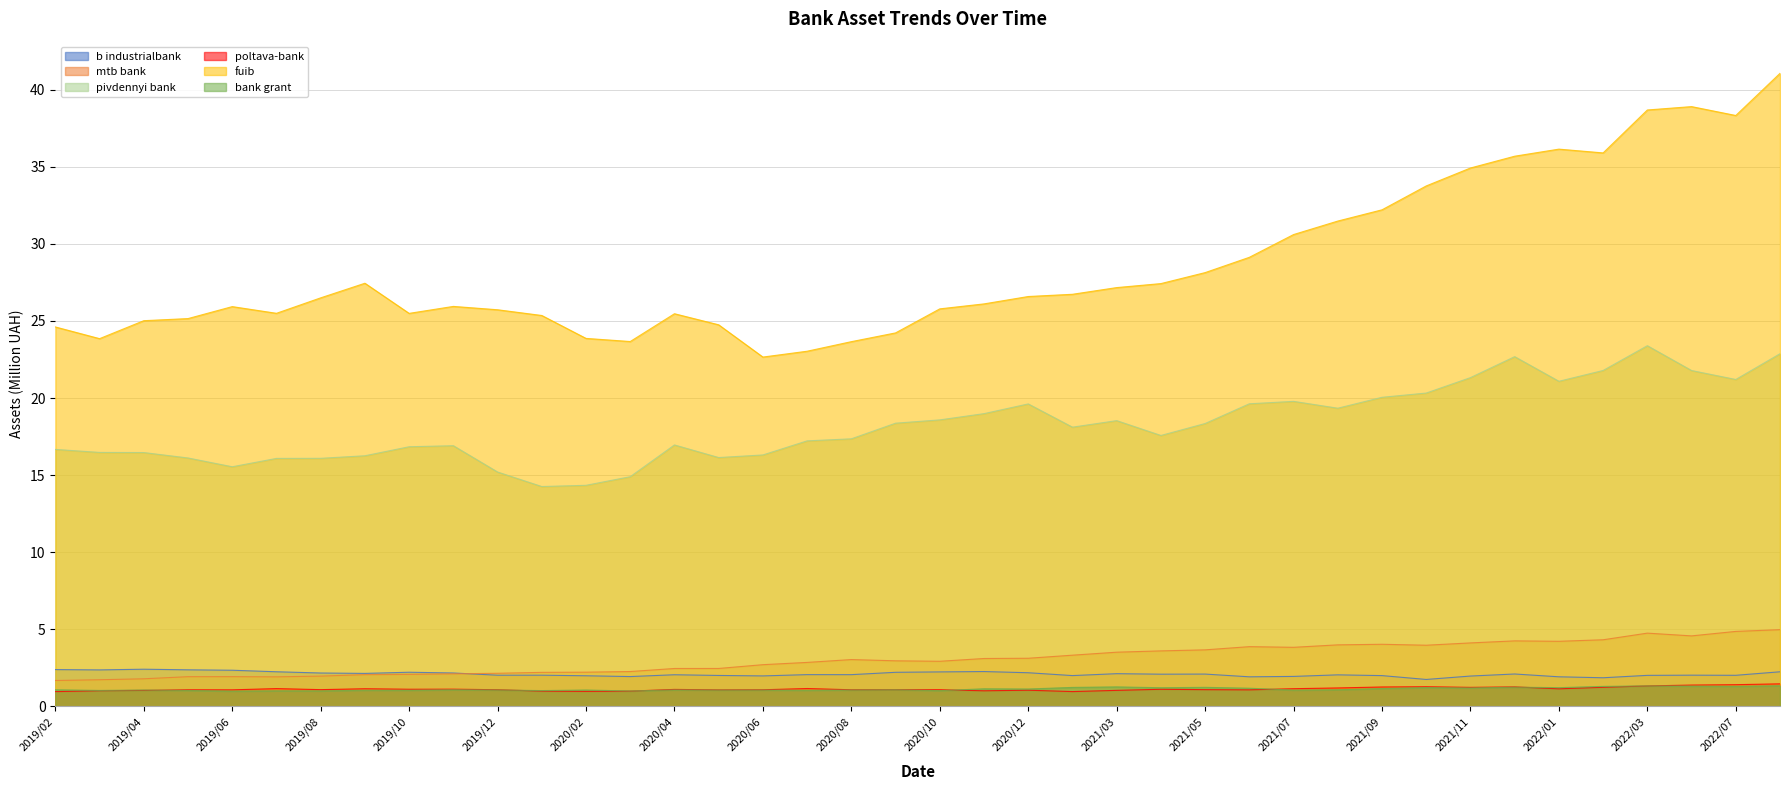

Does the chart display data point markers on the line(s)?

No